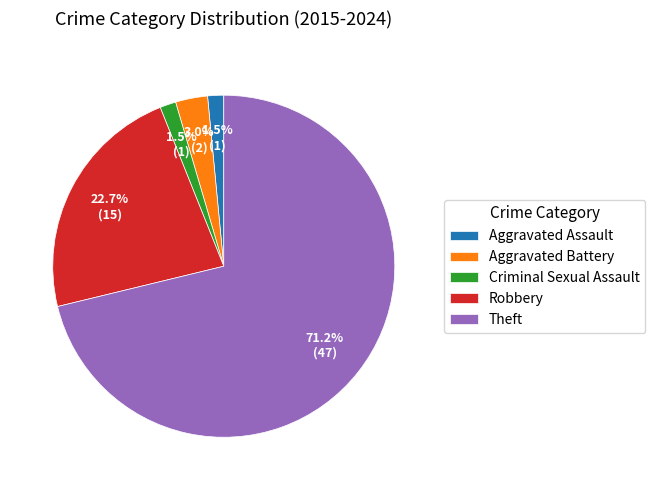

Does any single category account for the majority?

Yes